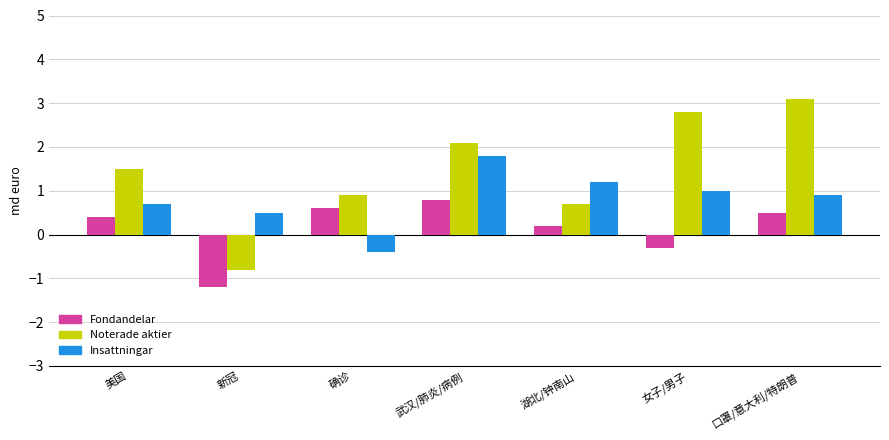

What position from the left is 武汉/肺炎/病例?

4